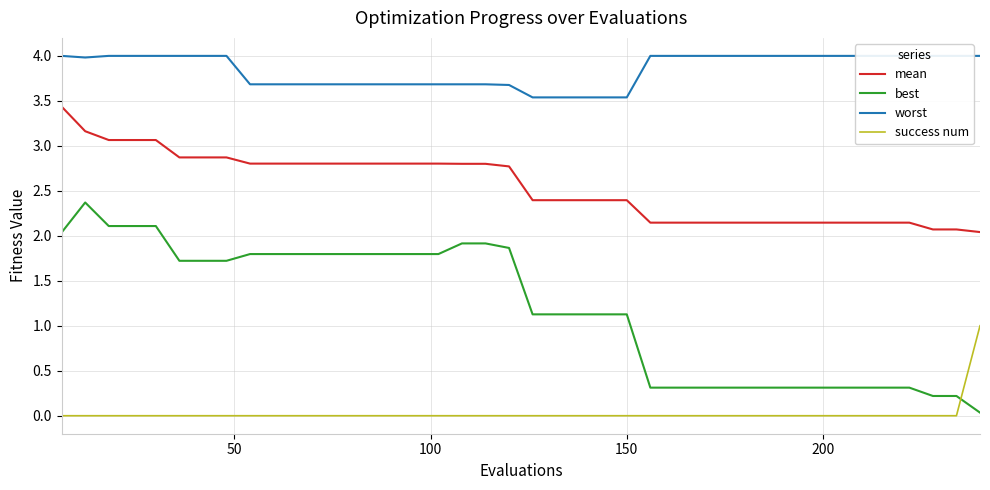

What is the maximum value for best?

2.4